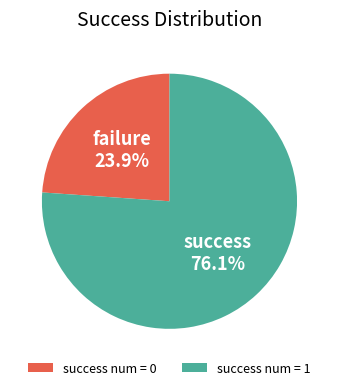

Does success num = 0 account for over 50% of the chart?

No